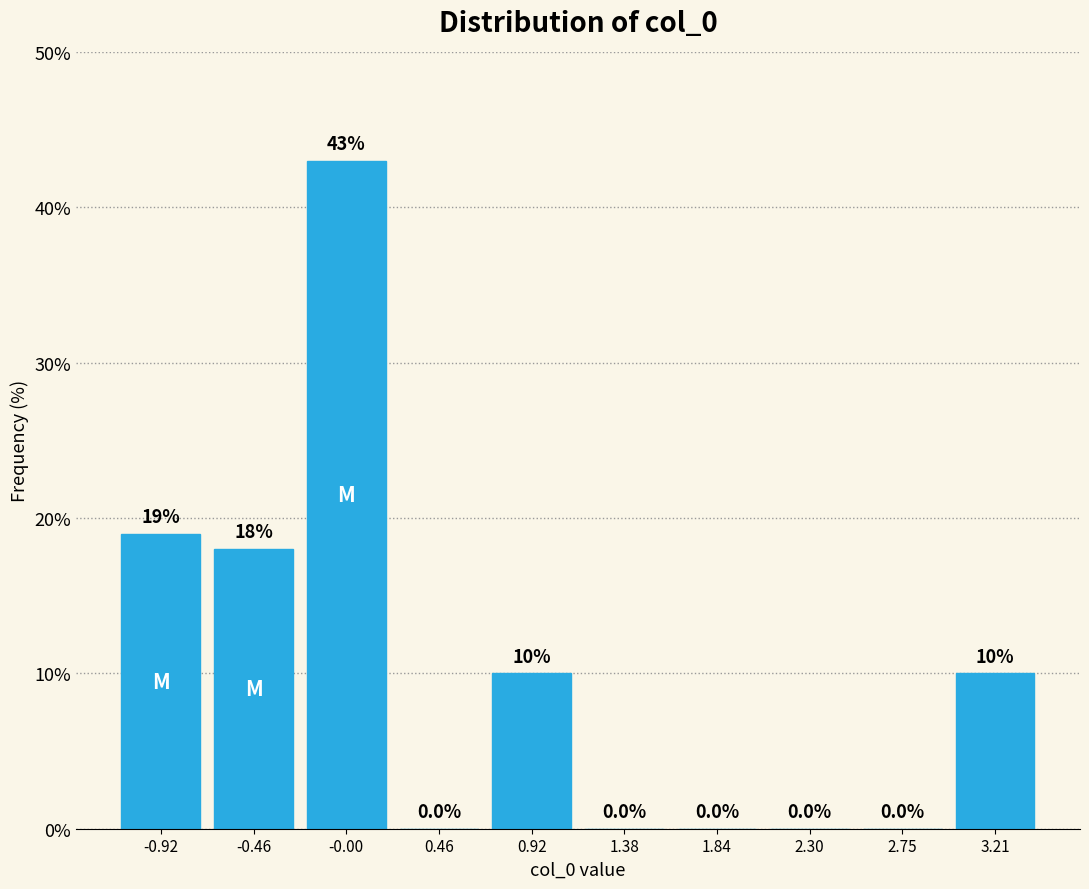

How tall is the bar that spans -1.15 to -0.70 on the x-axis? The bar edges are not printed on the chart, so give them approximately, as read against the axis.

19.0